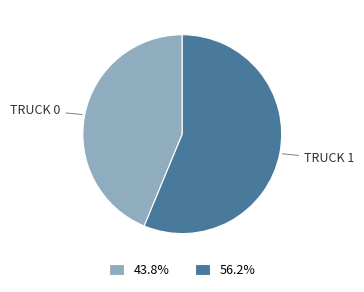

Does any single category account for the majority?

Yes